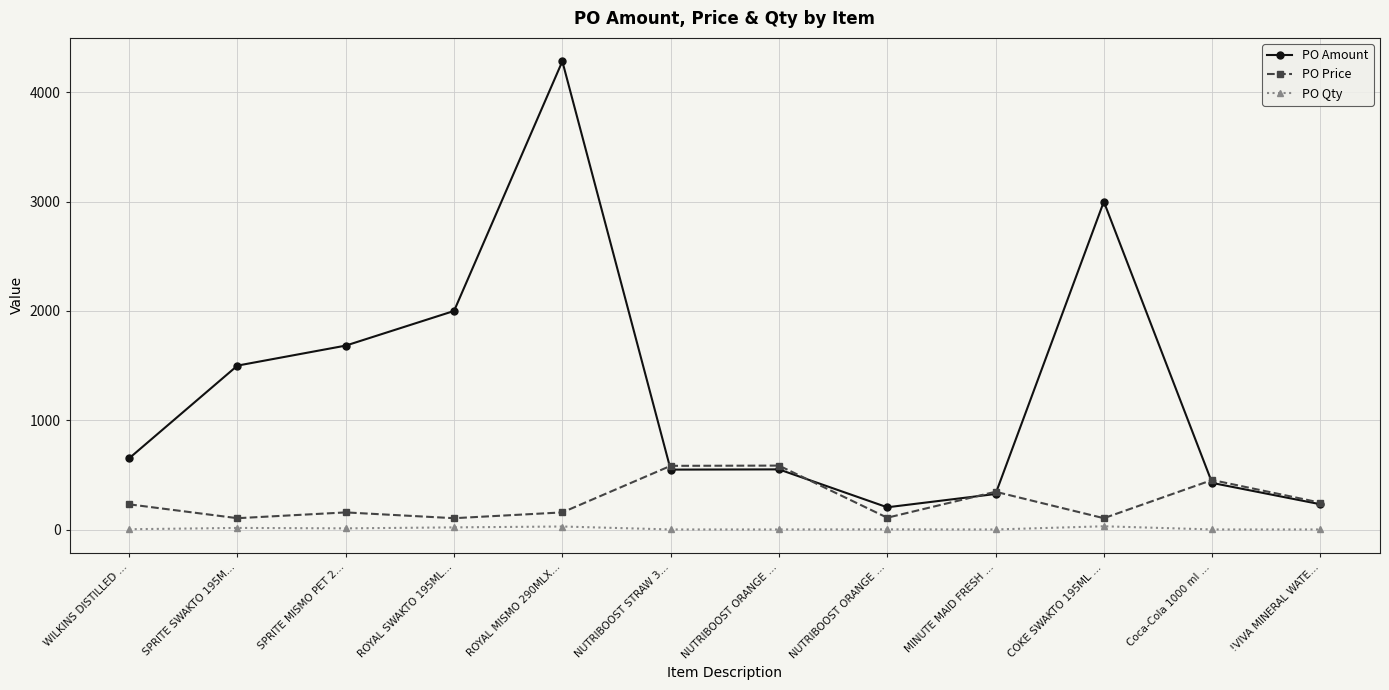

How many lines are shown in the chart?

3